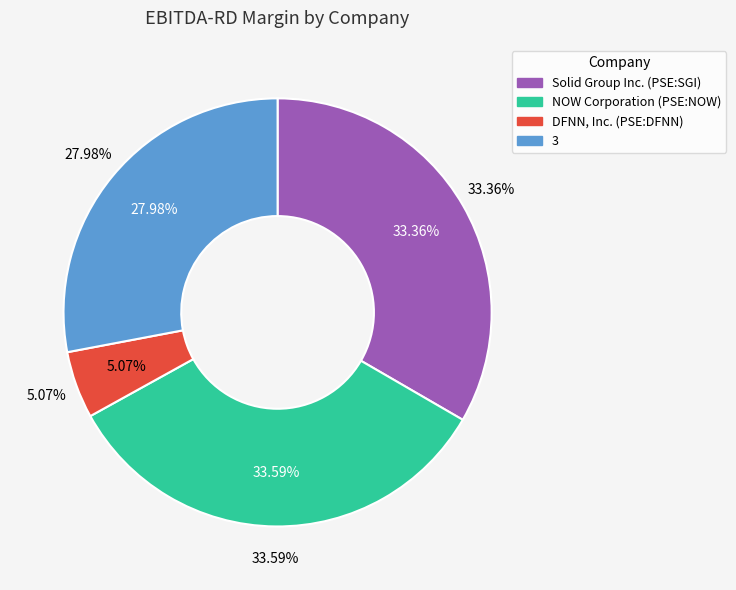

To the nearest percent, what portion does DFNN, Inc. (PSE:DFNN) represent?

5%